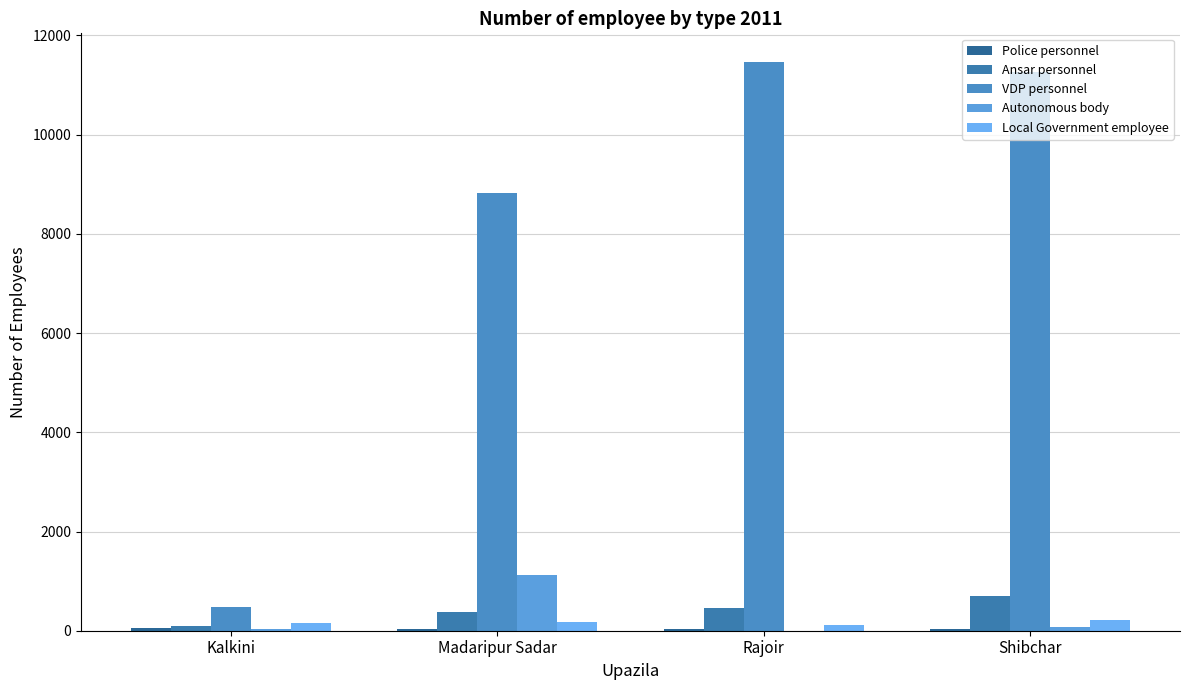

What is the difference between the maximum and second lowest values in the Police personnel series?

10